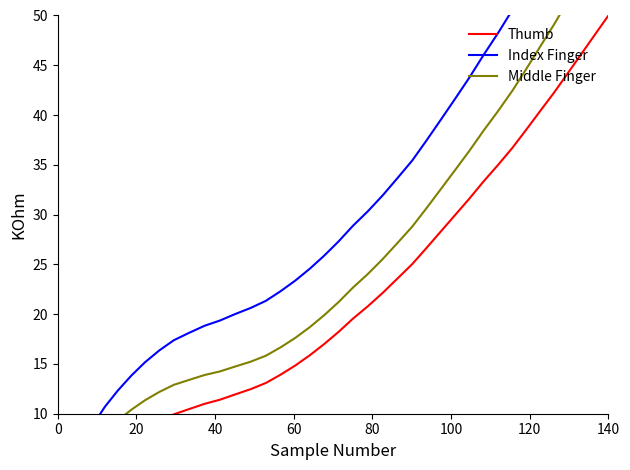

At 20, list the series in order from largest to smallest.

Index Finger, Middle Finger, Thumb